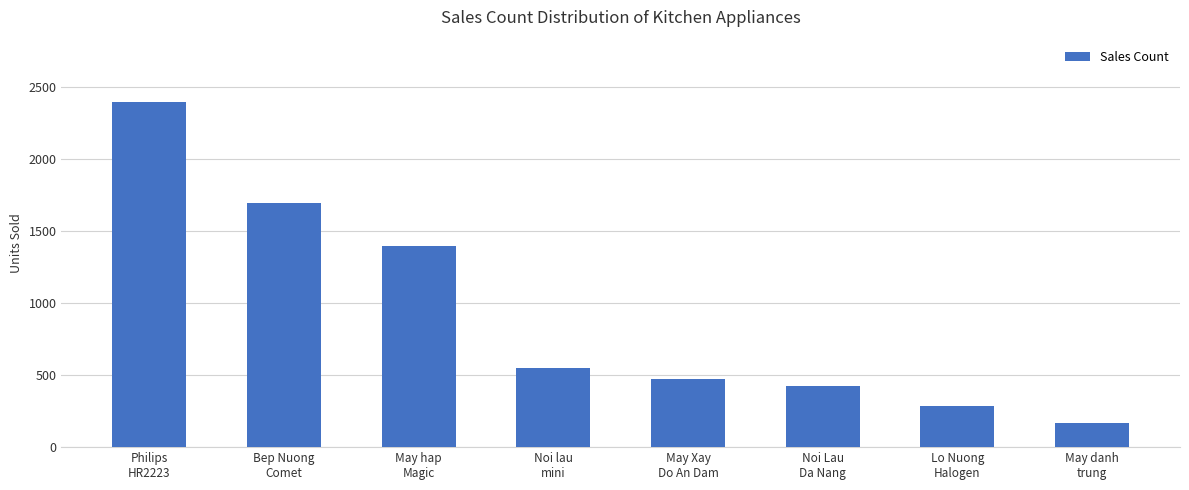

Rank the categories by value from lowest to highest.

May danh
trung, Lo Nuong
Halogen, Noi Lau
Da Nang, May Xay
Do An Dam, Noi lau
mini, May hap
Magic, Bep Nuong
Comet, Philips
HR2223